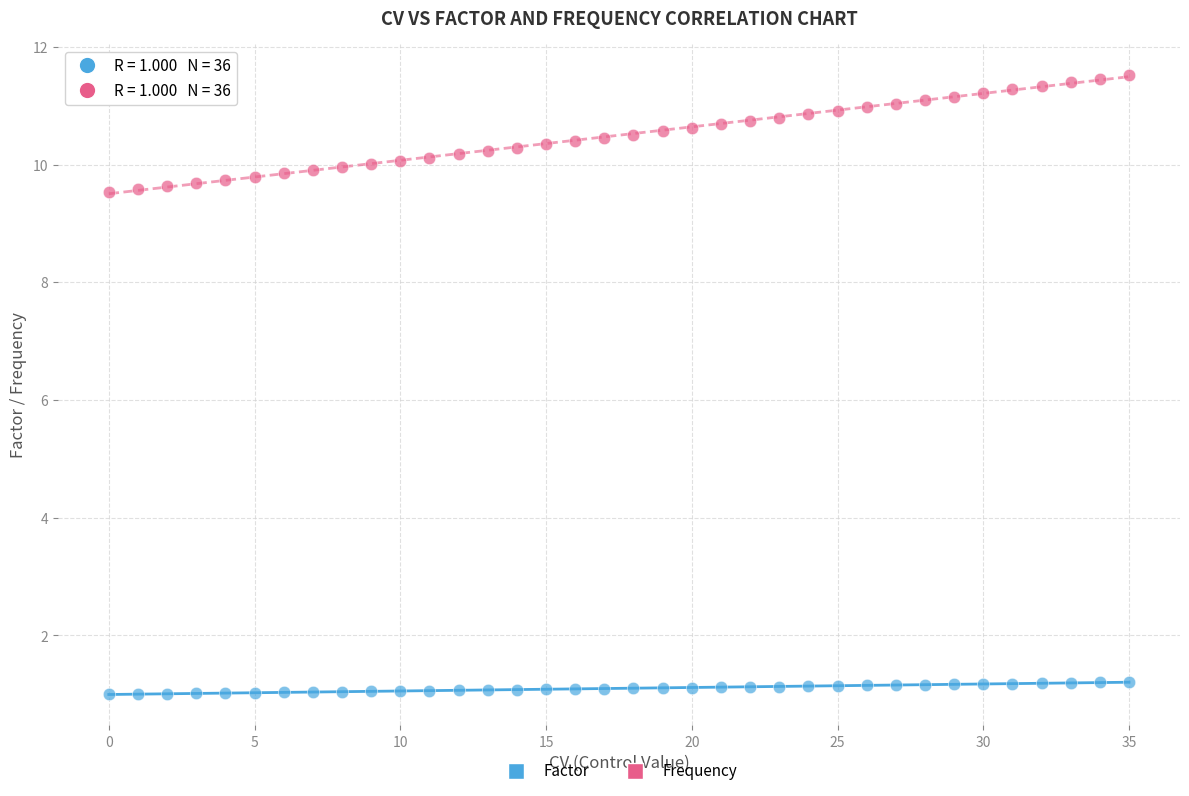

What are all the series names shown in the legend?

Factor, Frequency